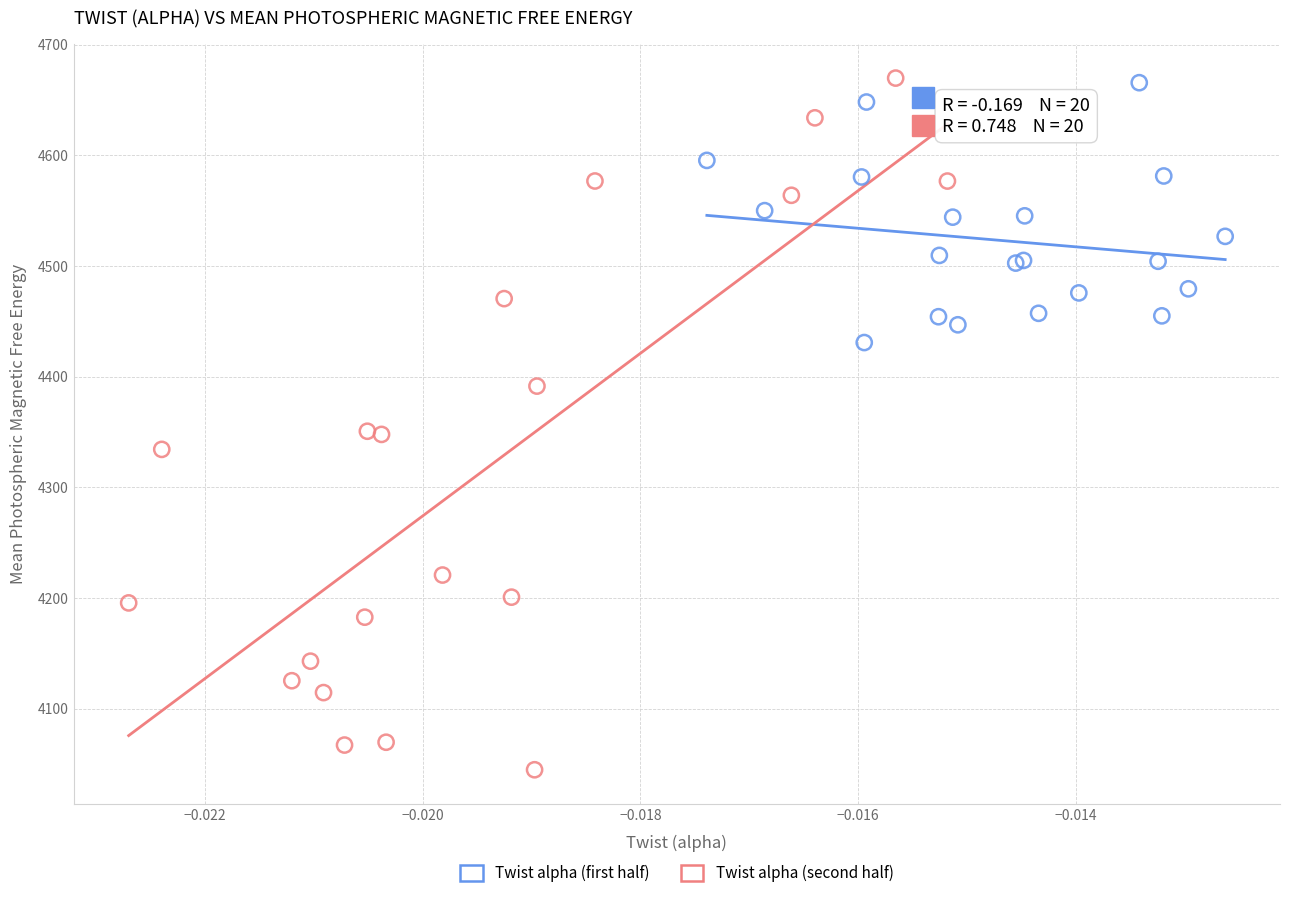

What are all the series names shown in the legend?

Twist alpha (first half), Twist alpha (second half)